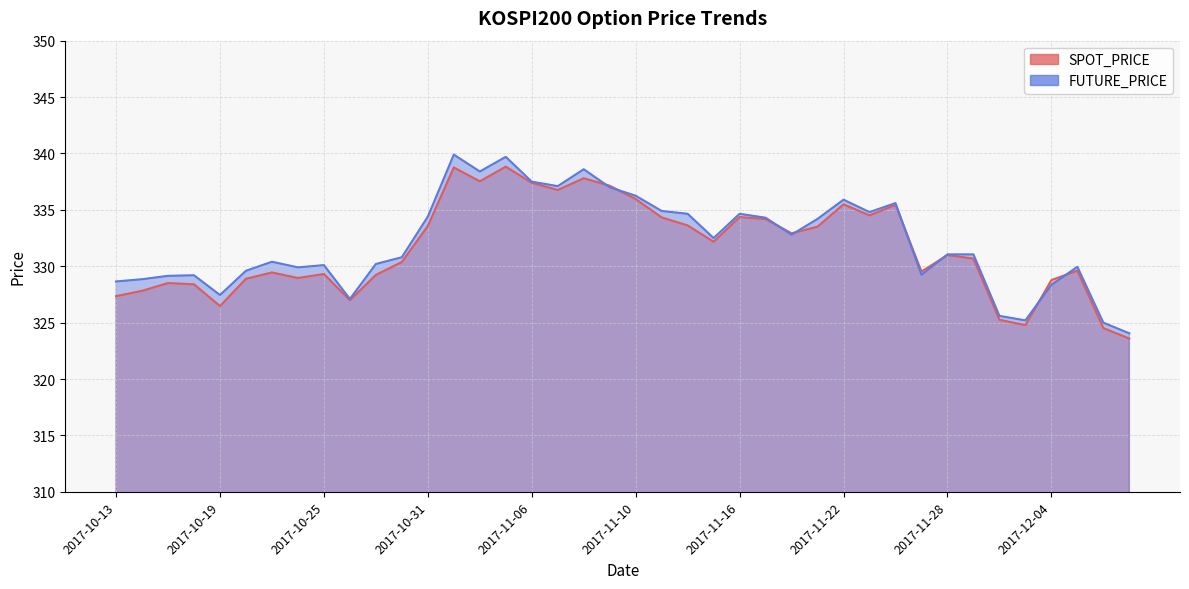

Where is SPOT_PRICE nearest to the value 331?

2017-11-28